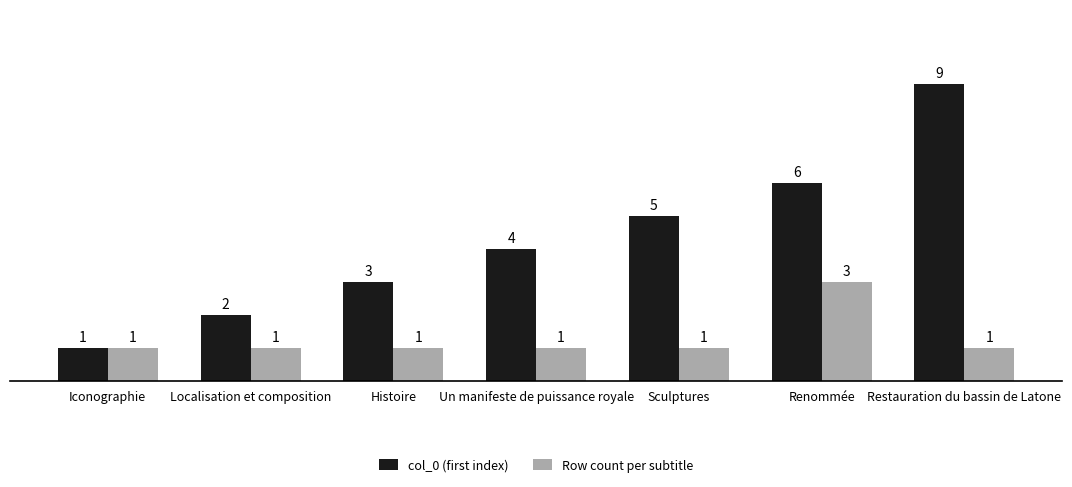

Which series changed the most between Iconographie and Localisation et composition?

col_0 (first index)